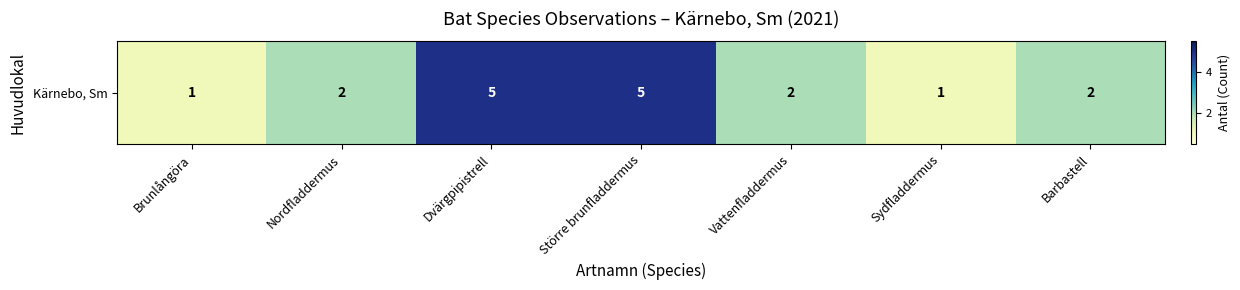

What is the difference between the maximum and minimum values?

4